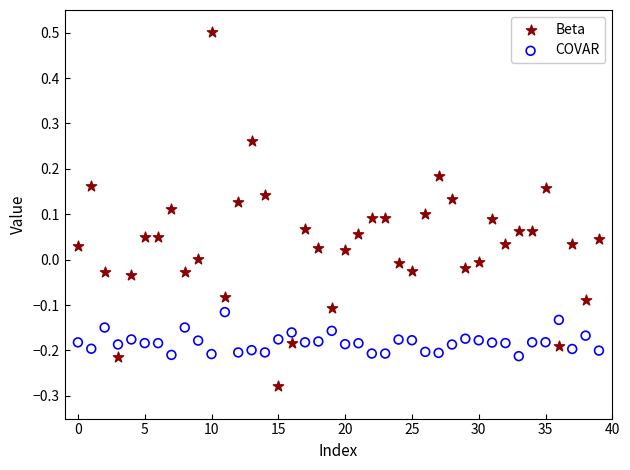

Which series has the largest Y range (max minus min)?

Beta